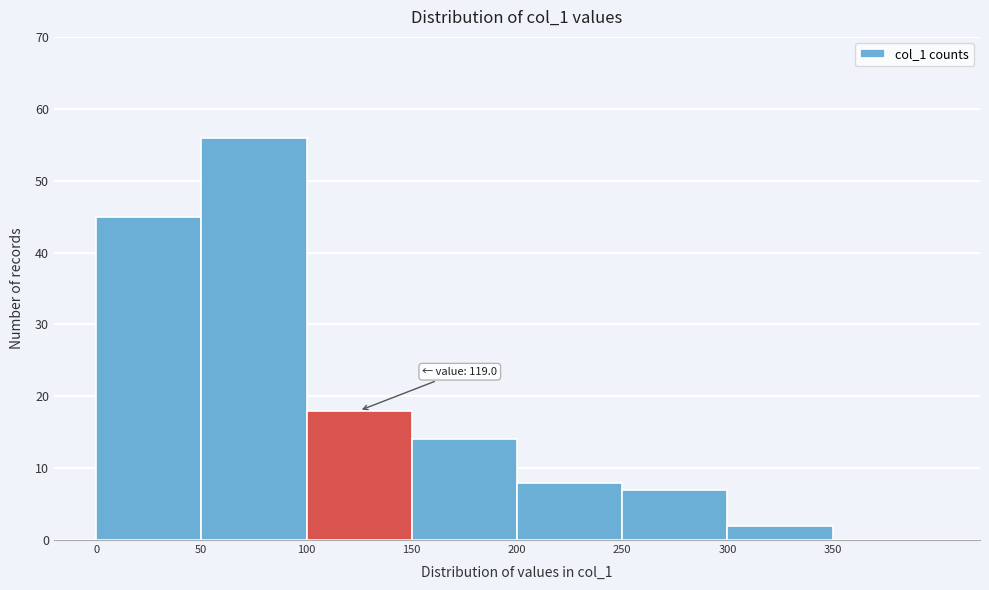

Over which range of the x-axis is the bar tallest?

50 to 100